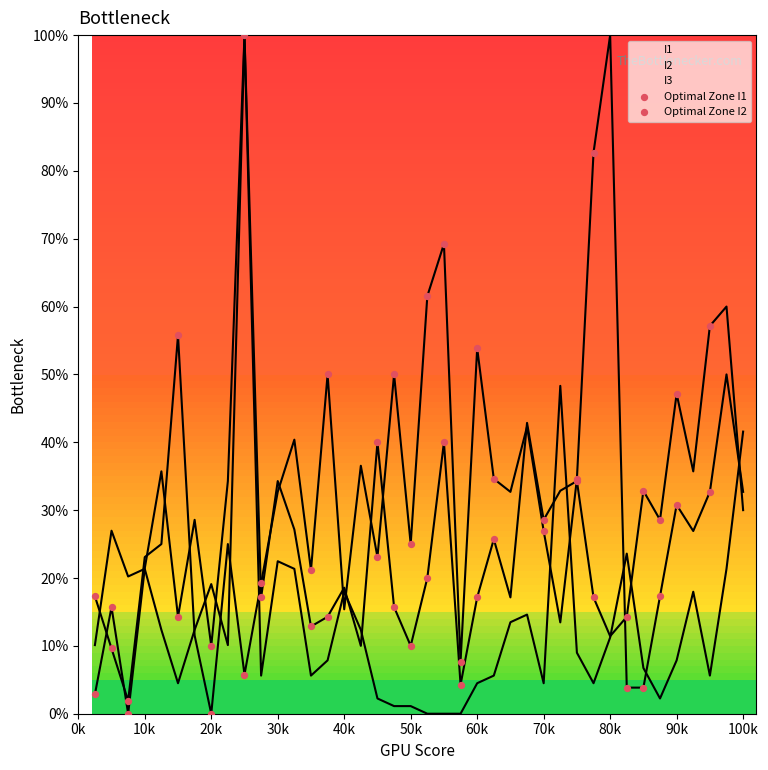

What are all the series names shown in the legend?

Optimal Zone I1, Optimal Zone I2